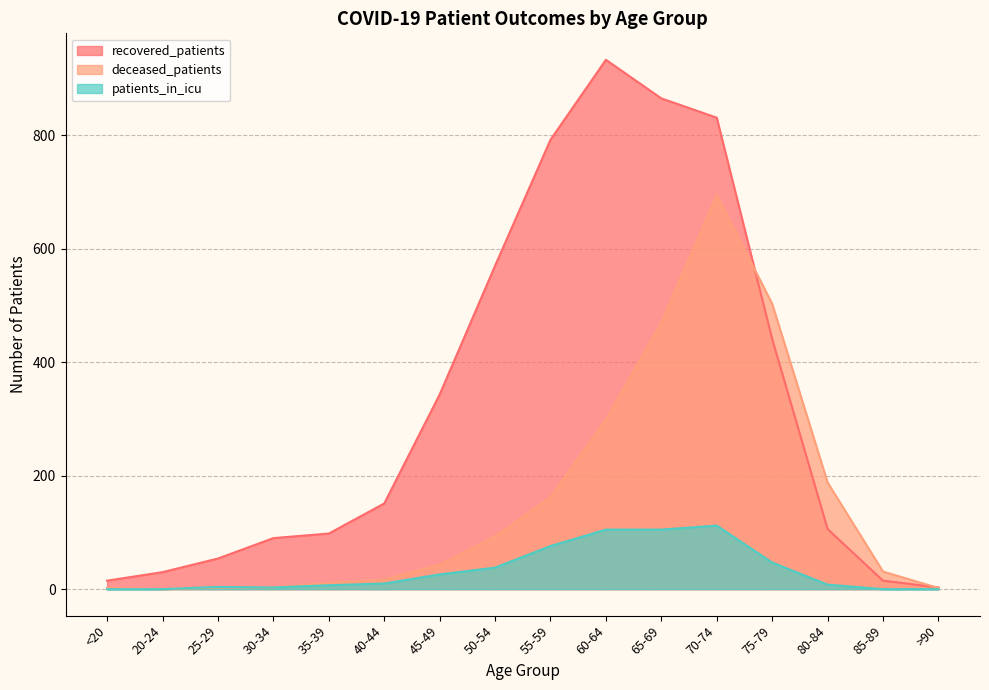

The recovered_patients series shows 18 at 25-29. True or false?

False